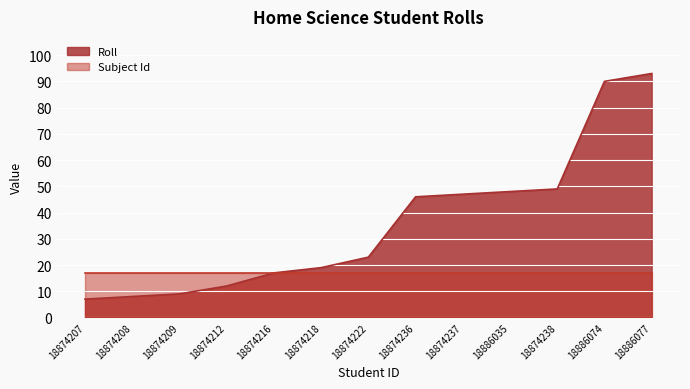

Reading left to right, transcribe all the data shown in this chart.

18874207=7	18874208=8	18874209=9	18874212=12	18874216=17	18874218=19	18874222=23	18874236=46	18874237=47	18886035=48	18874238=49	18886074=90	18886077=93